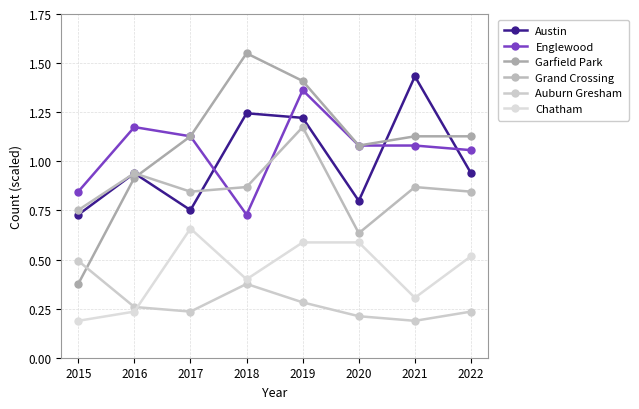

How many lines are shown in the chart?

6